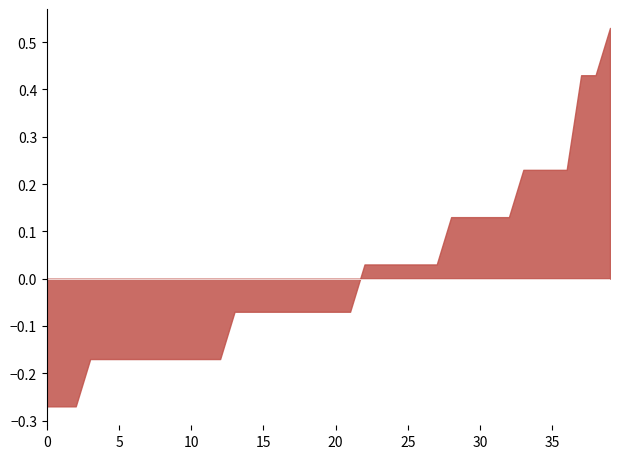

What is the difference between the maximum and minimum values?

0.8